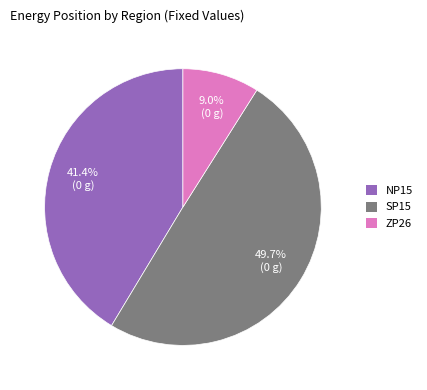

To the nearest percent, what is the combined percentage of ZP26 and NP15?

50%